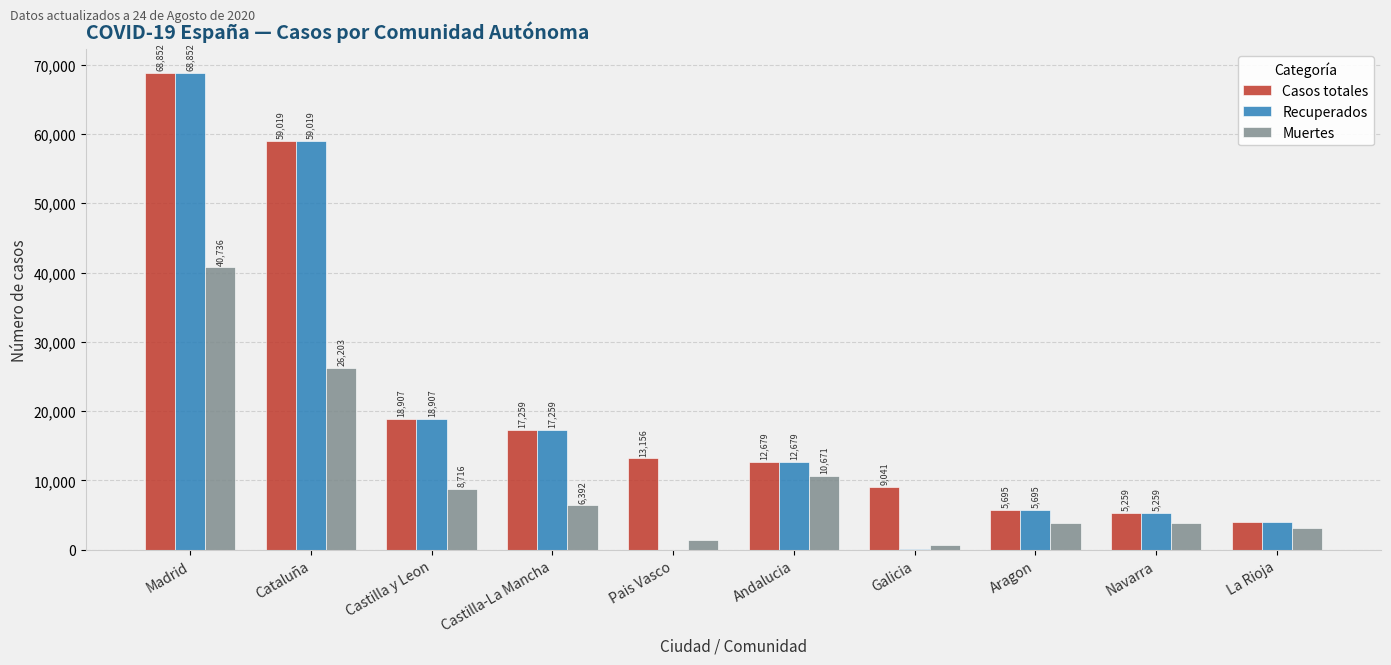

How many distinct data groups are displayed?

3